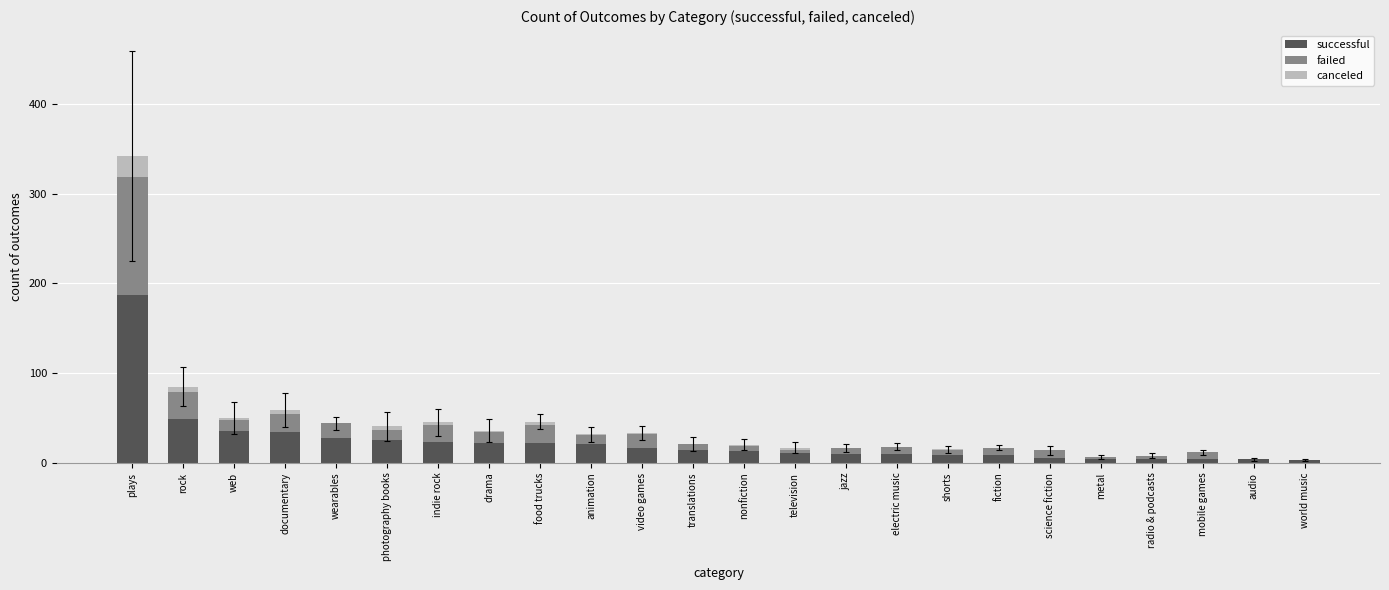

Count the number of data series in this chart.

3